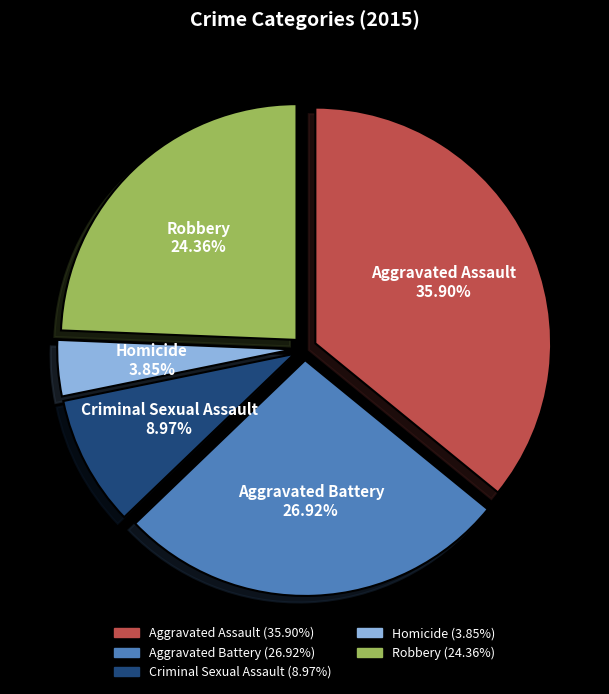

How many segments does this pie chart have?

5